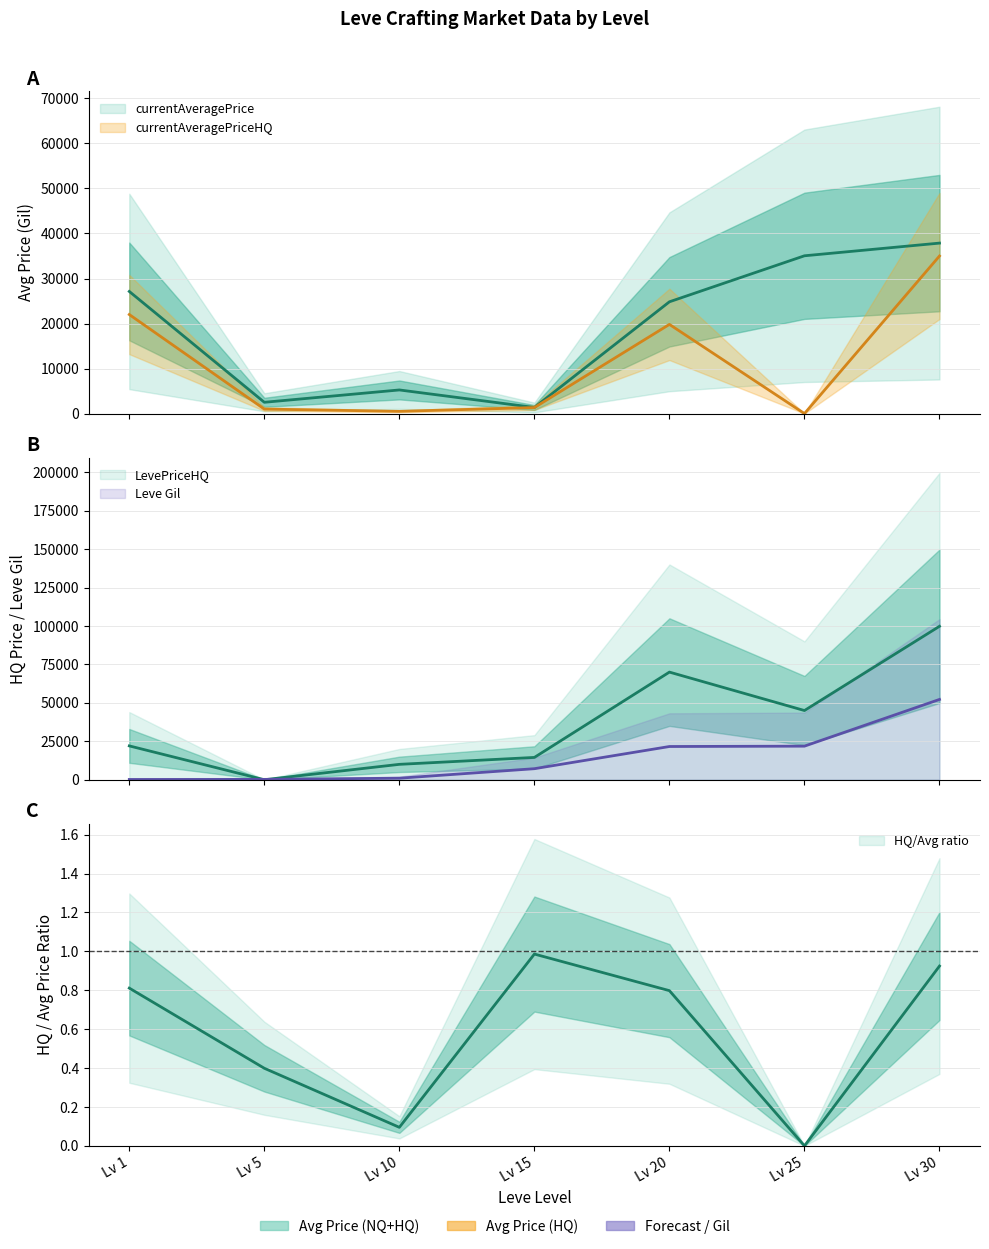

At which label does currentAveragePriceHQ first exceed 1336?

Lv 1